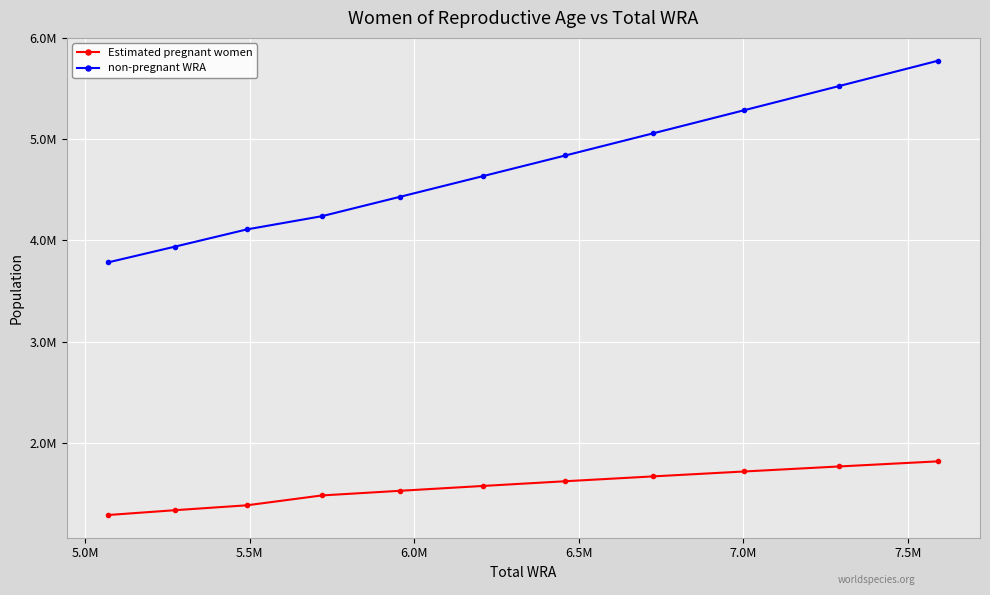

What are all the series names shown in the legend?

Estimated pregnant women, non-pregnant WRA